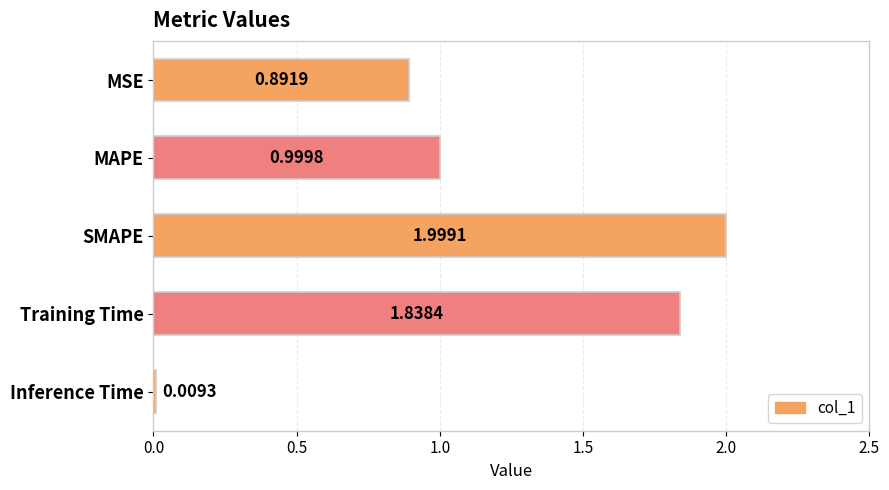

Are the bars horizontal?

Yes